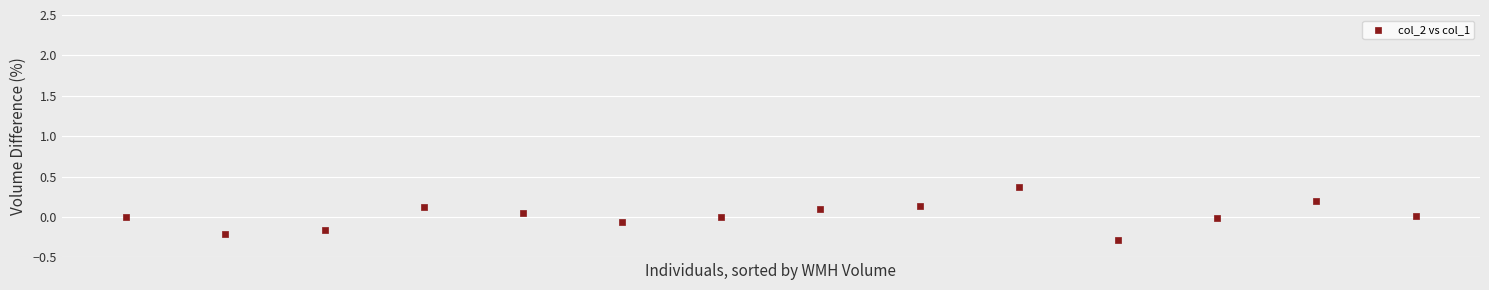

What is the range of Y values (max minus min)?

0.7